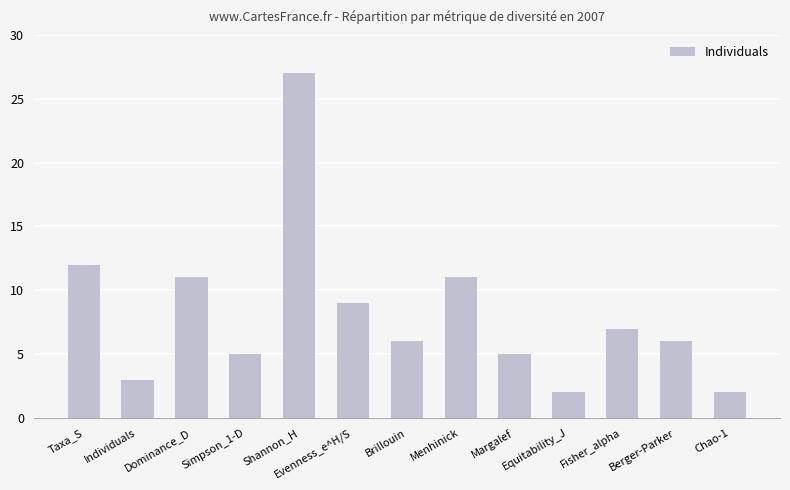

What value does the data have at Taxa_S?

12